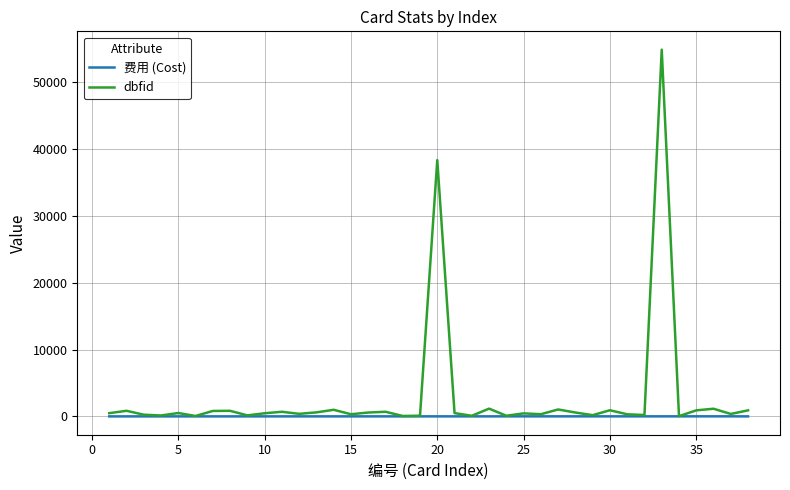

What are all the series names shown in the legend?

费用 (Cost), dbfid